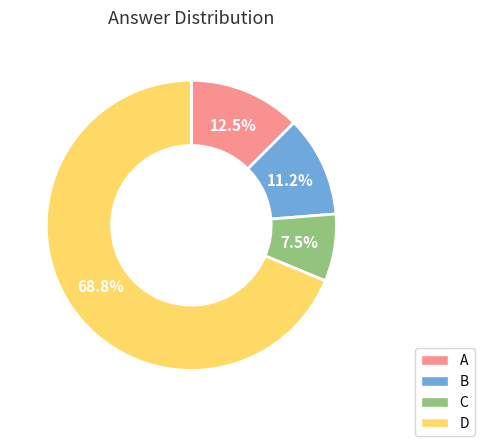

Approximately how many times larger is the value at C compared to B?

0.7